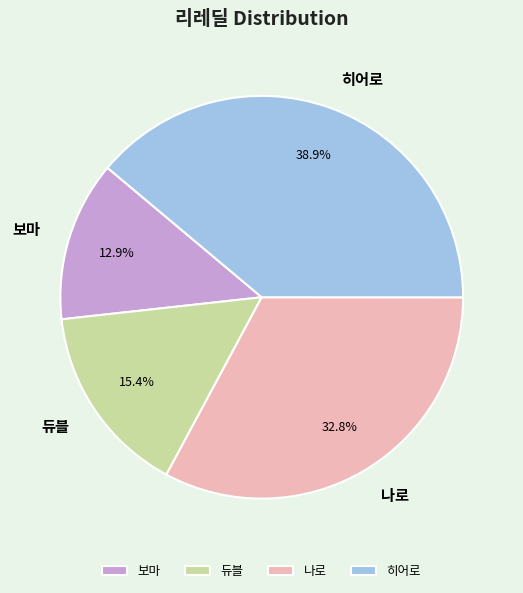

What is the ratio of the value at 듀블 to the value at 보마?

1.2